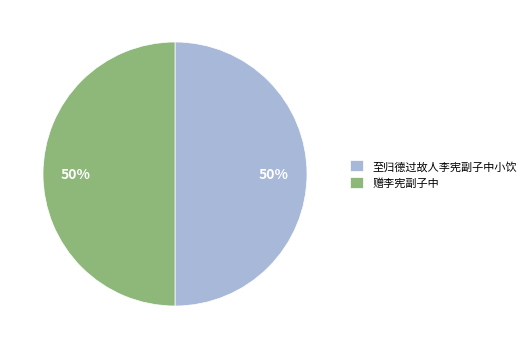

To the nearest percent, what portion does 至归德过故人李宪副子中小饮 represent?

50%